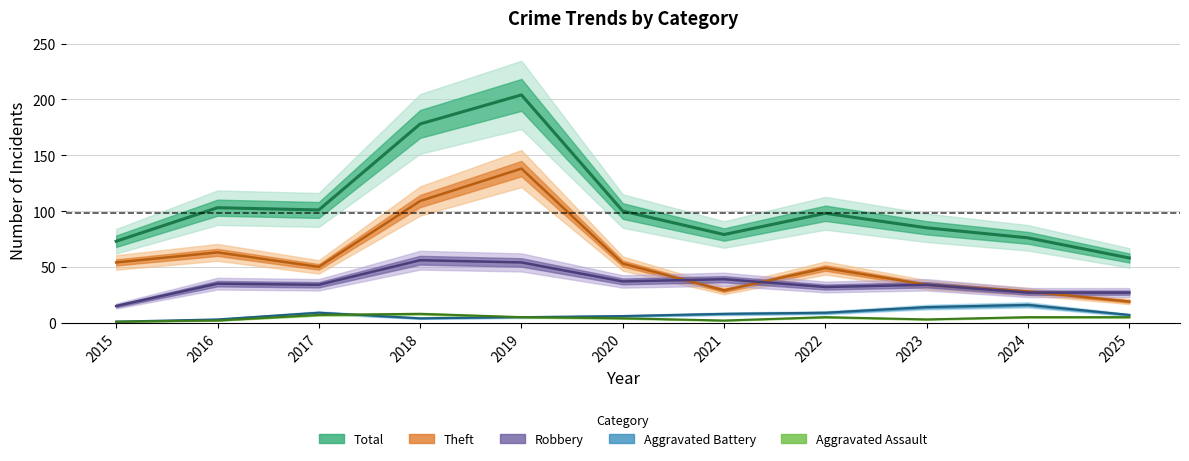

Rank the series at 2015 from lowest to highest value.

Aggravated Battery, Aggravated Assault, Robbery, Theft, Total